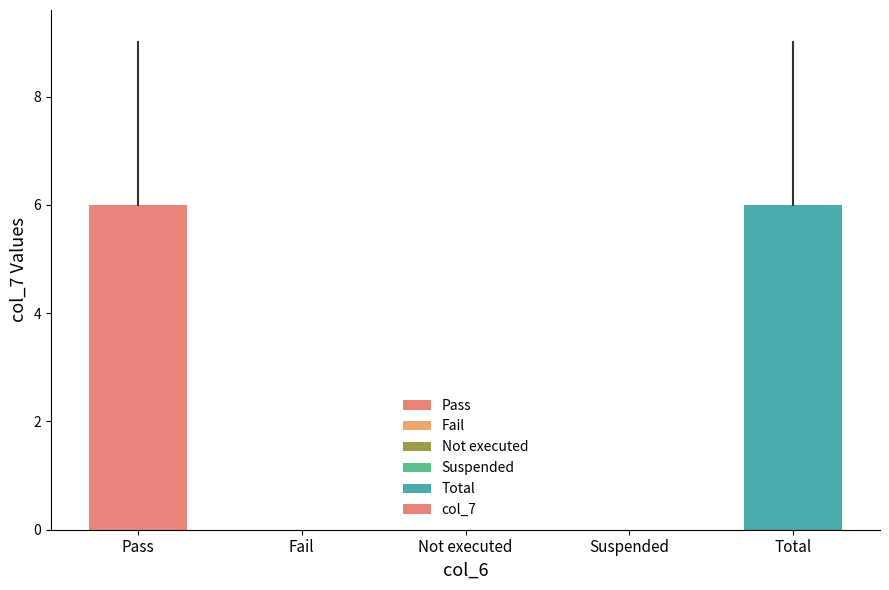

What is the maximum value shown in the chart?

6